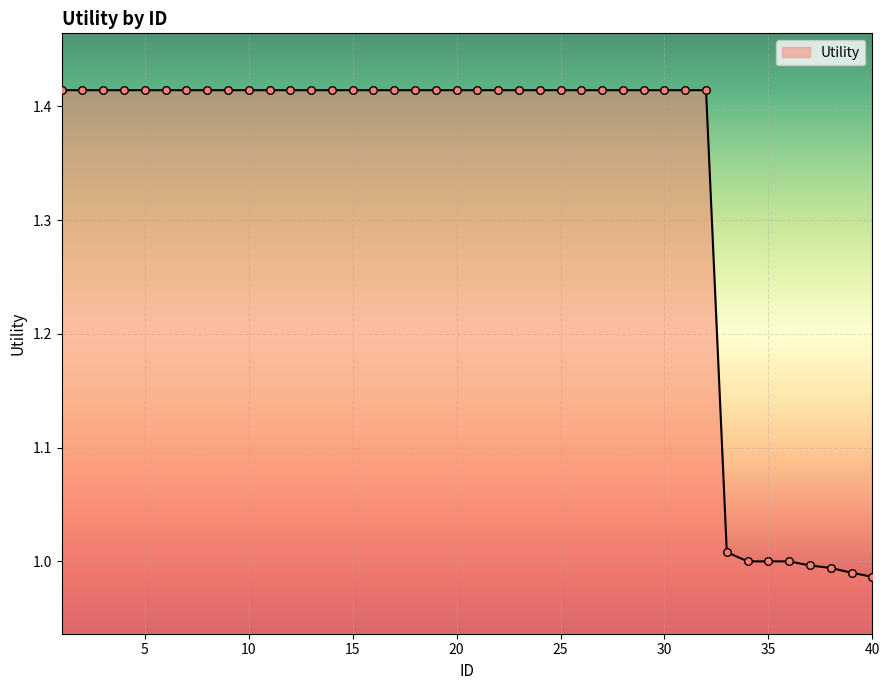

What is the difference between the maximum and minimum values?

0.4